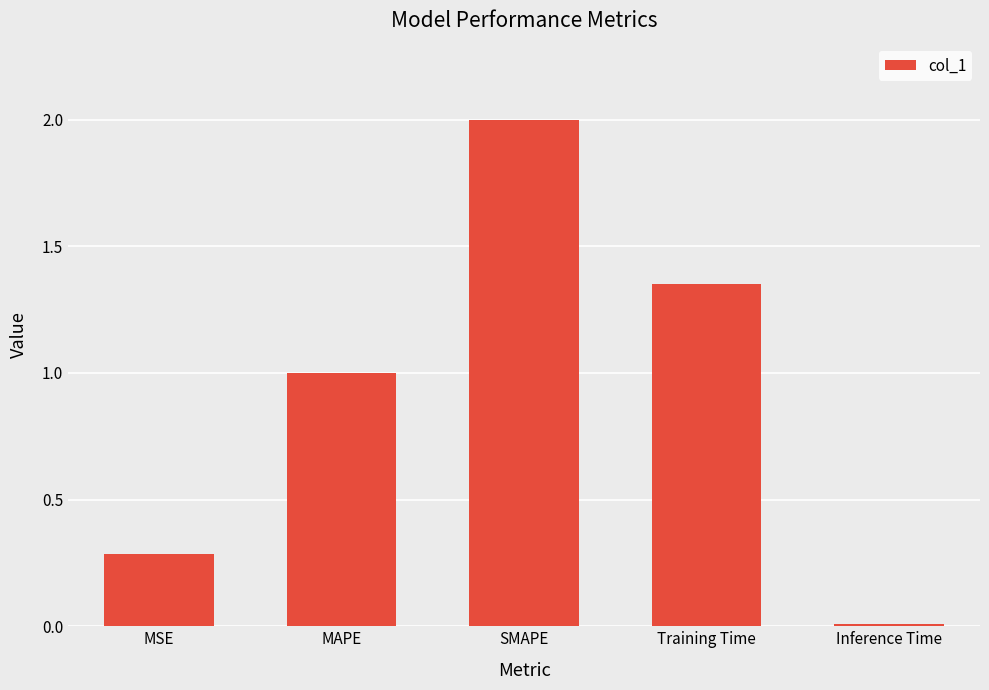

Between MSE and Inference Time, which is larger?

MSE